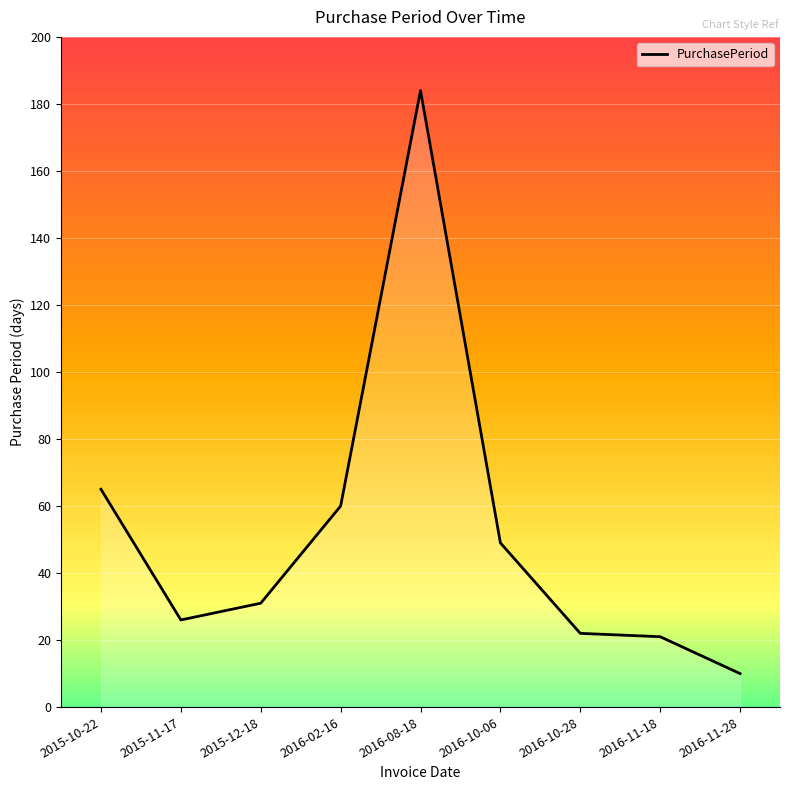

Which label corresponds to the smallest value in the chart?

2016-11-28